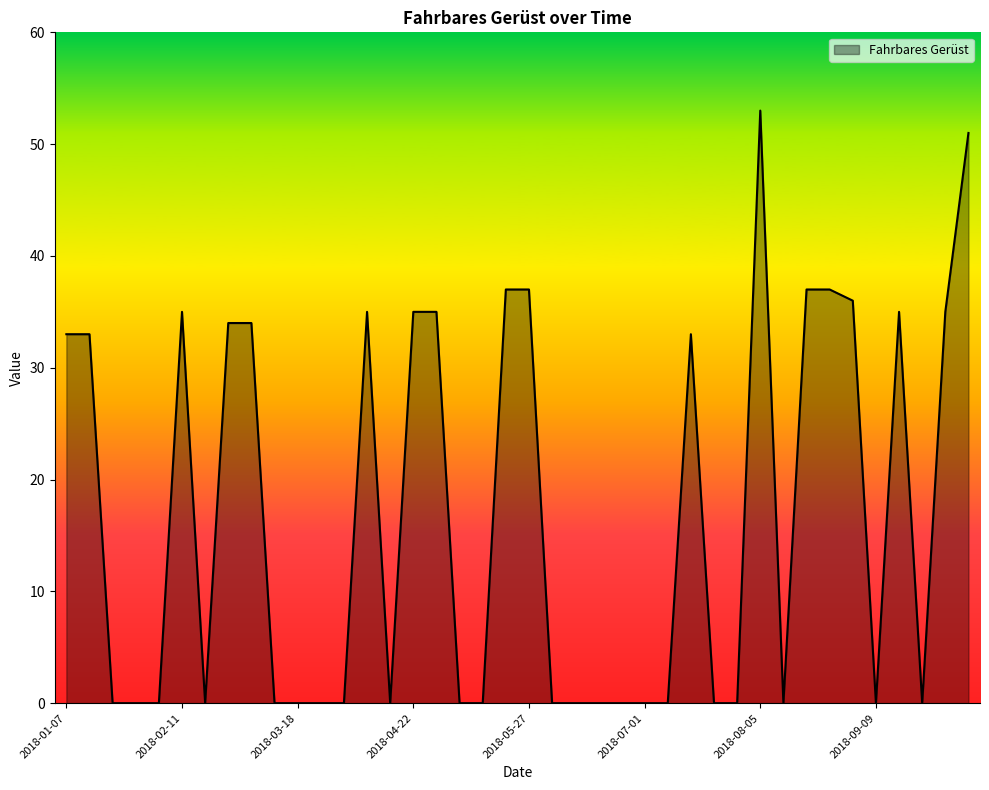

True or false: there are more than 2 points higher than both neighbors.

True